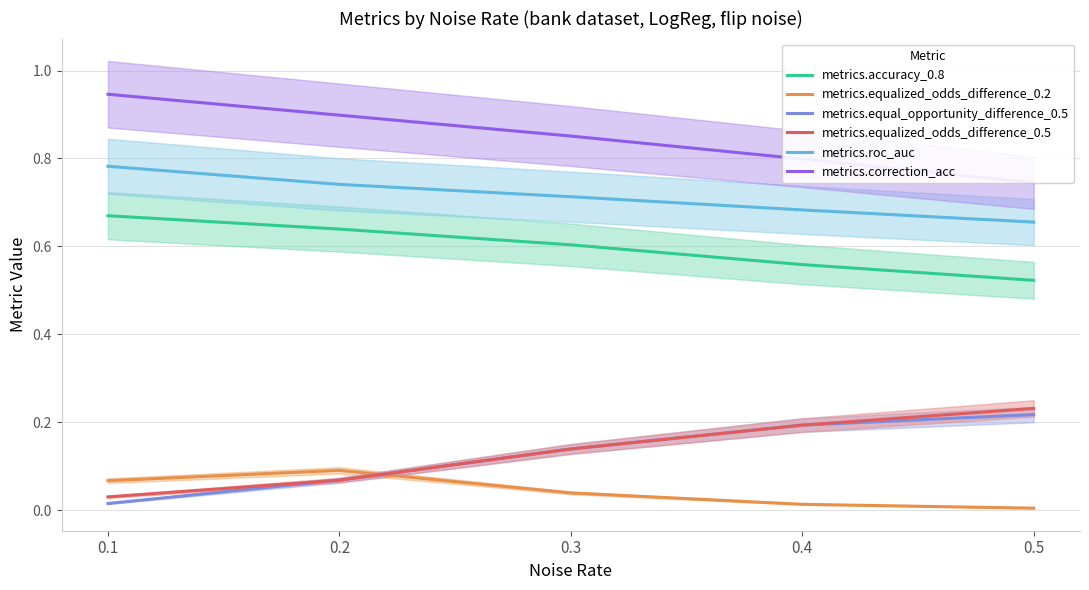

List the series in order of their peak value, lowest first.

metrics.equalized_odds_difference_0.2, metrics.equal_opportunity_difference_0.5, metrics.equalized_odds_difference_0.5, metrics.accuracy_0.8, metrics.roc_auc, metrics.correction_acc